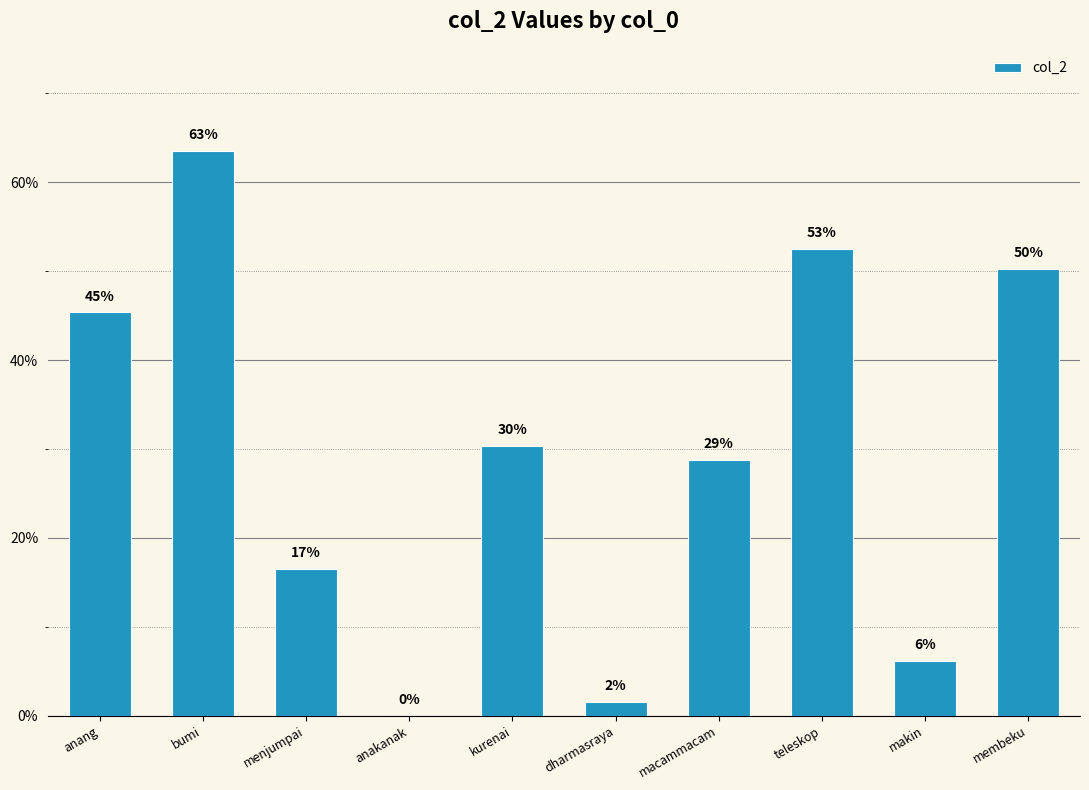

Are the bars horizontal?

No